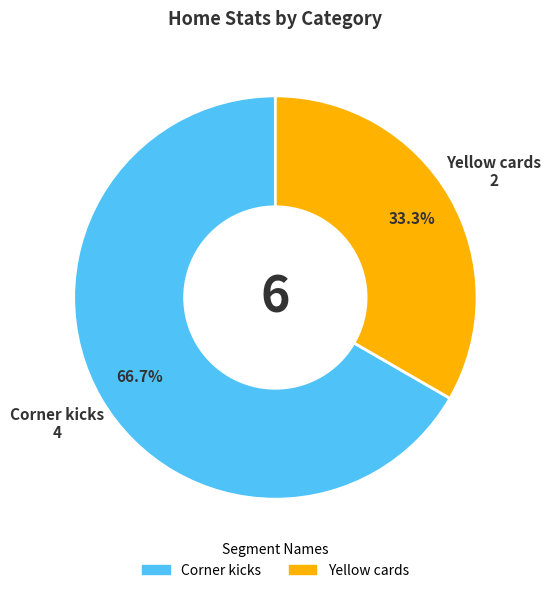

How many slices are in this pie chart?

2